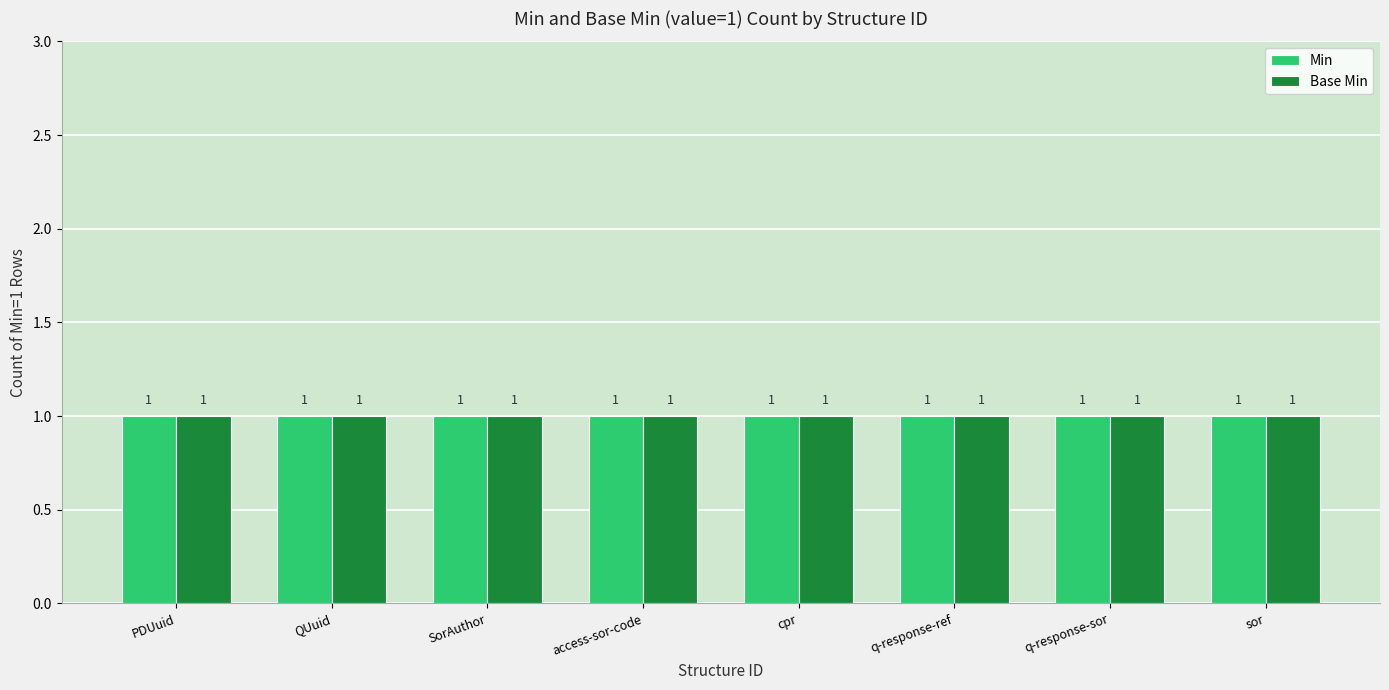

Which has a higher value, PDUuid or SorAuthor?

PDUuid